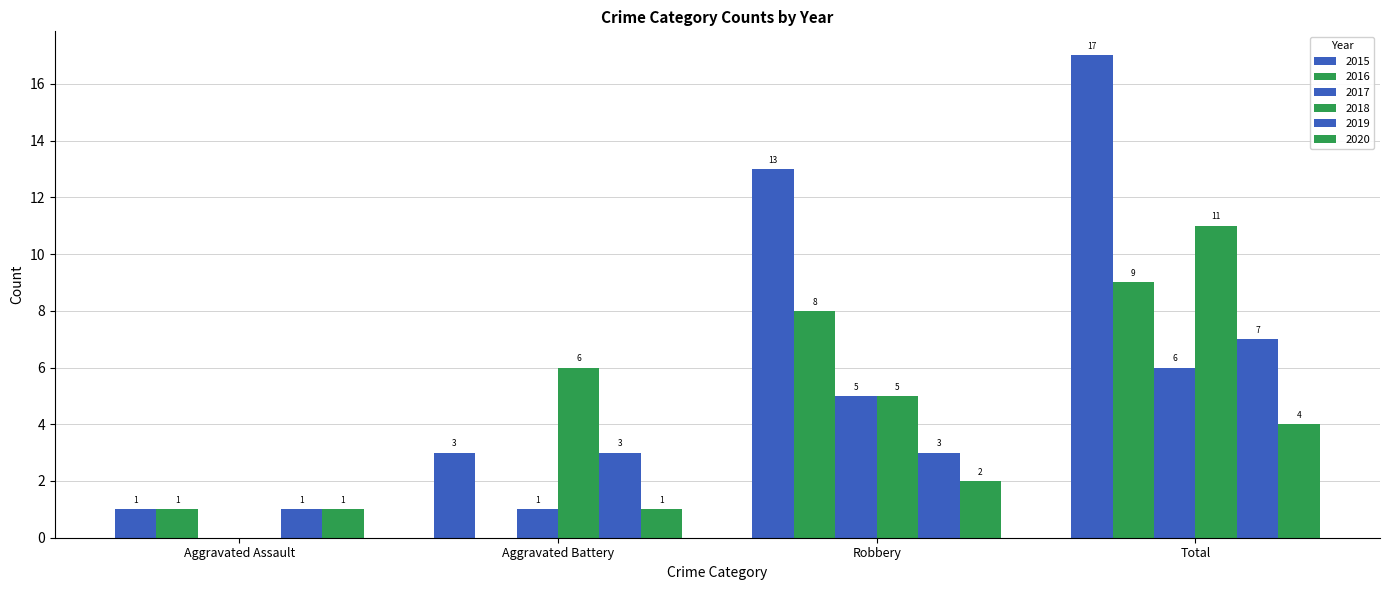

How many data points does each series have?

4